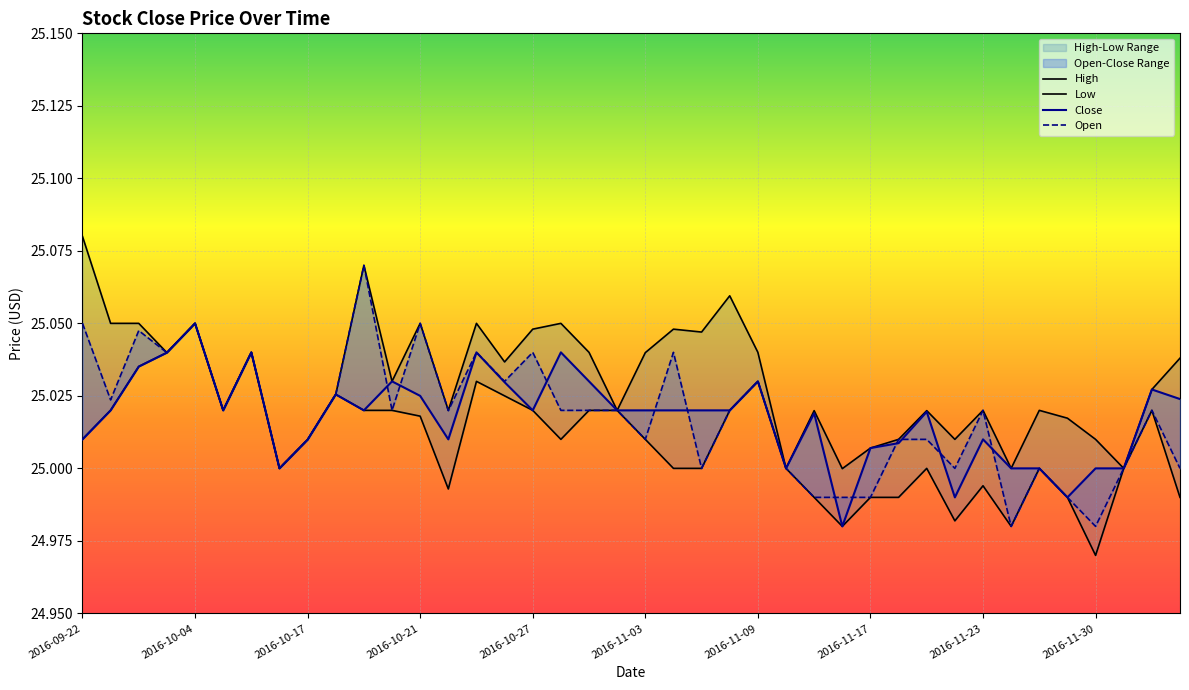

The value at 2016-09-22 is 15.3. True or false?

False